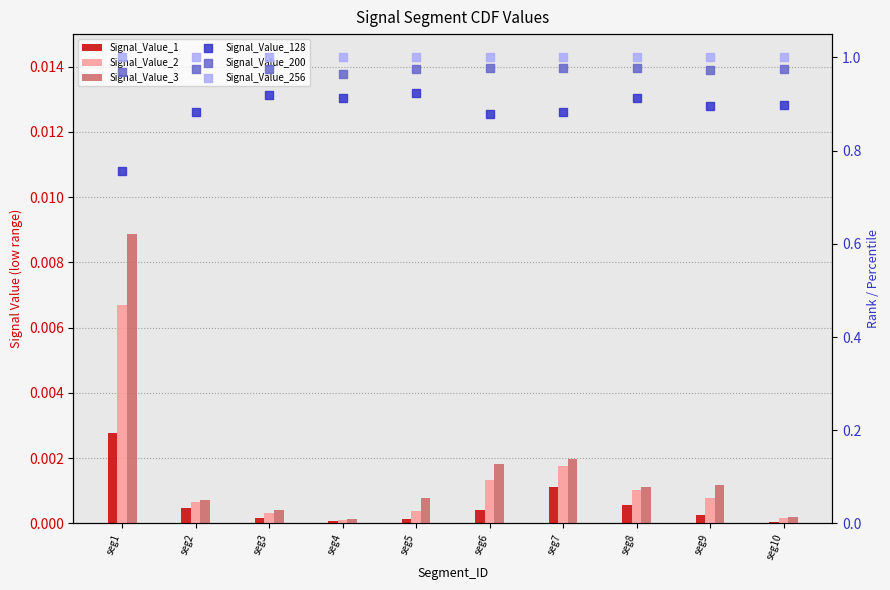

What is the total value across all series at seg7?

2.9